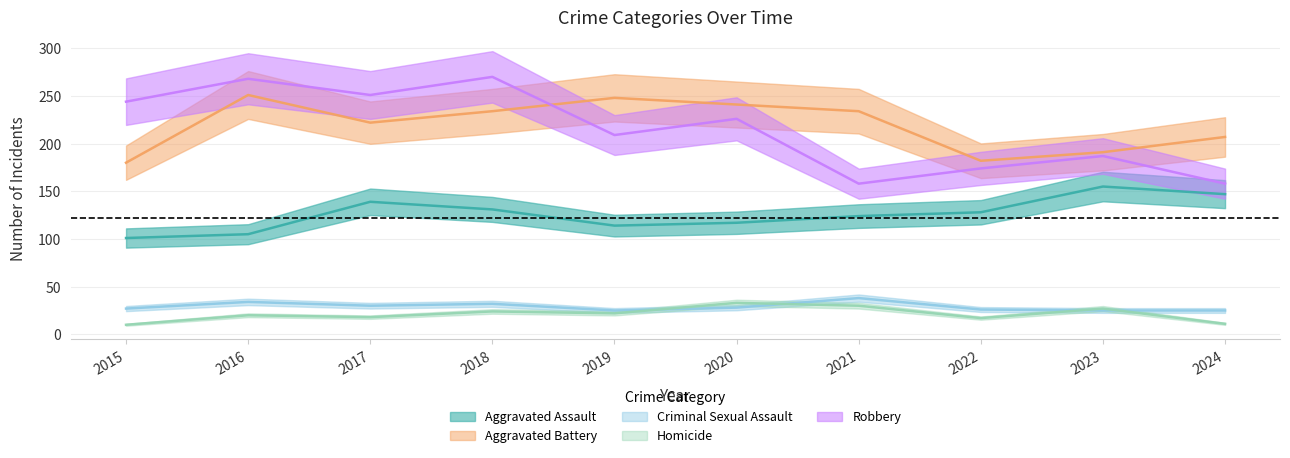

Where does the Aggravated Battery series first go above 234?

2016